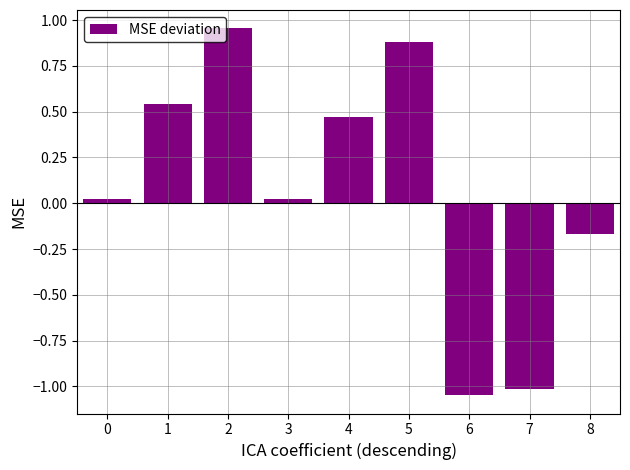

How many positive values are there?

6